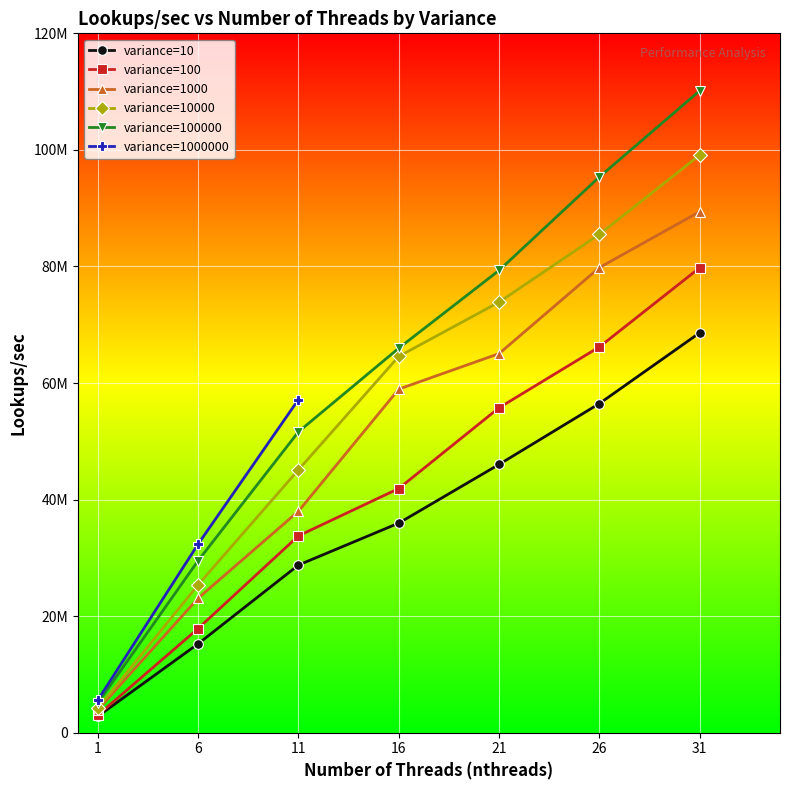

Does the chart display data point markers on the line(s)?

Yes